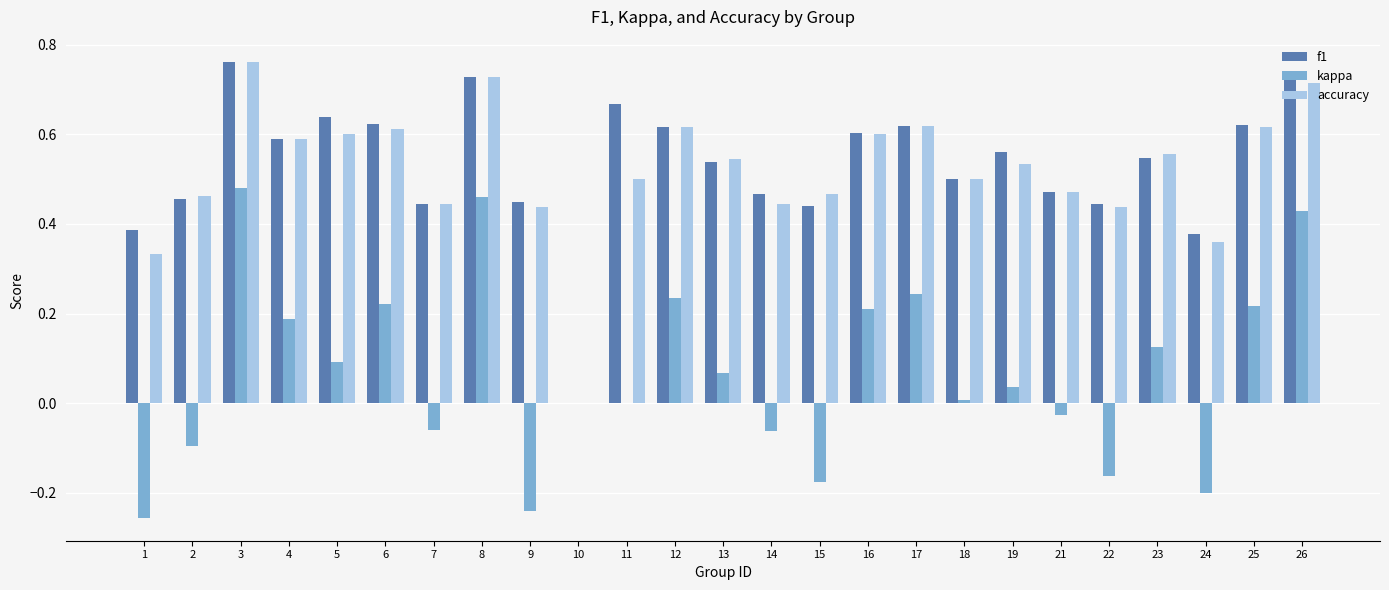

At which label is f1 closest to 0?

10